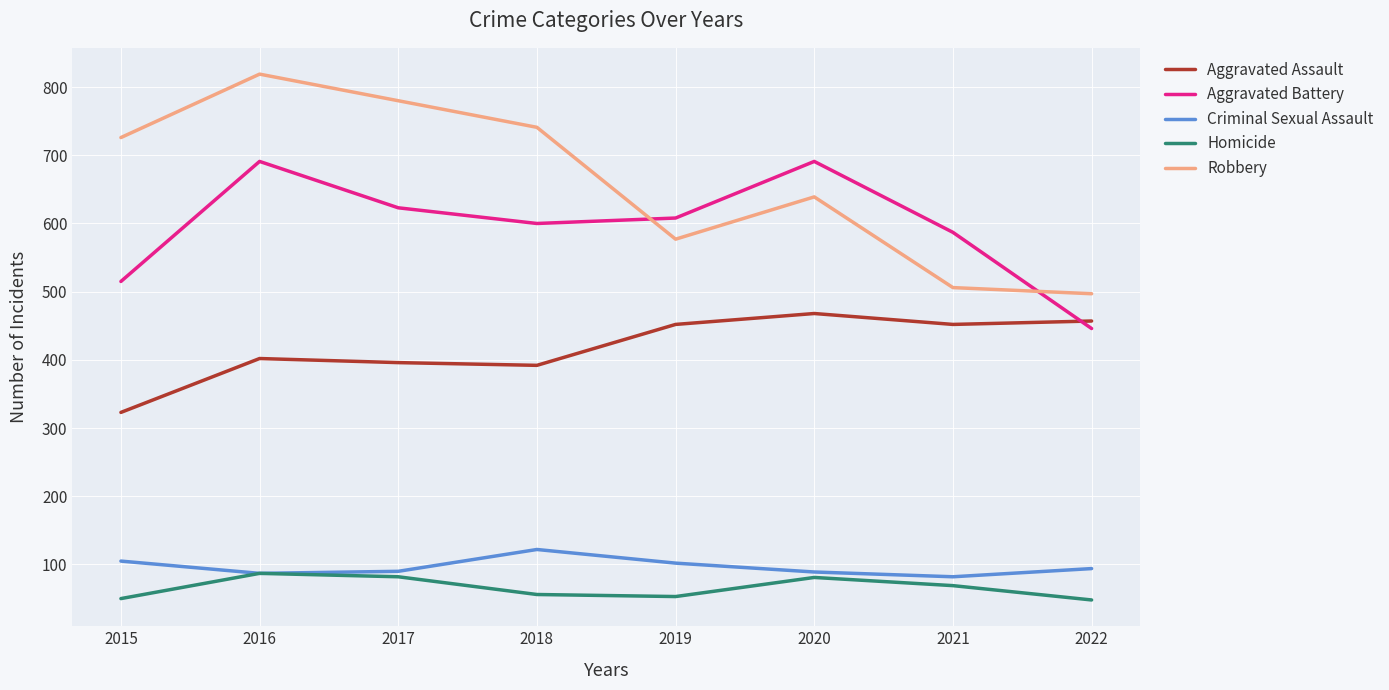

True or false: Aggravated Battery and Homicide cross at least once.

False